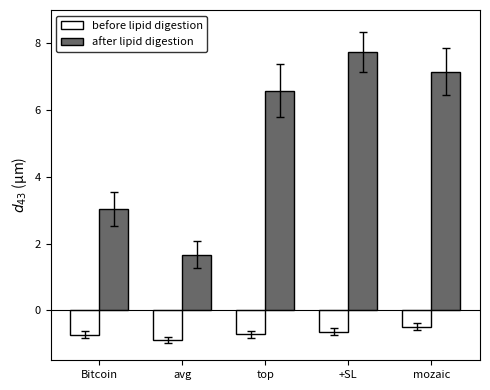

What is the spread (max minus min) of values at Bitcoin?

3.8